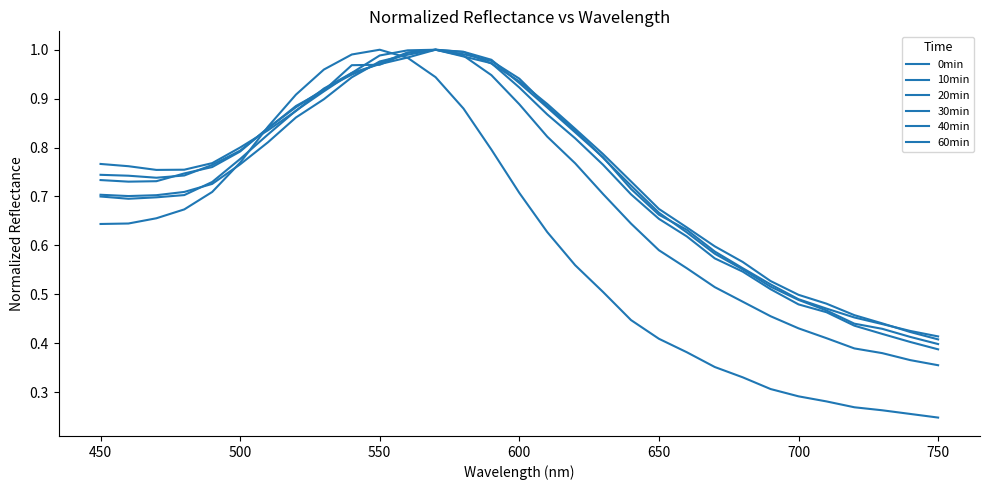

How many intersections are there between 20min and 10min?

2